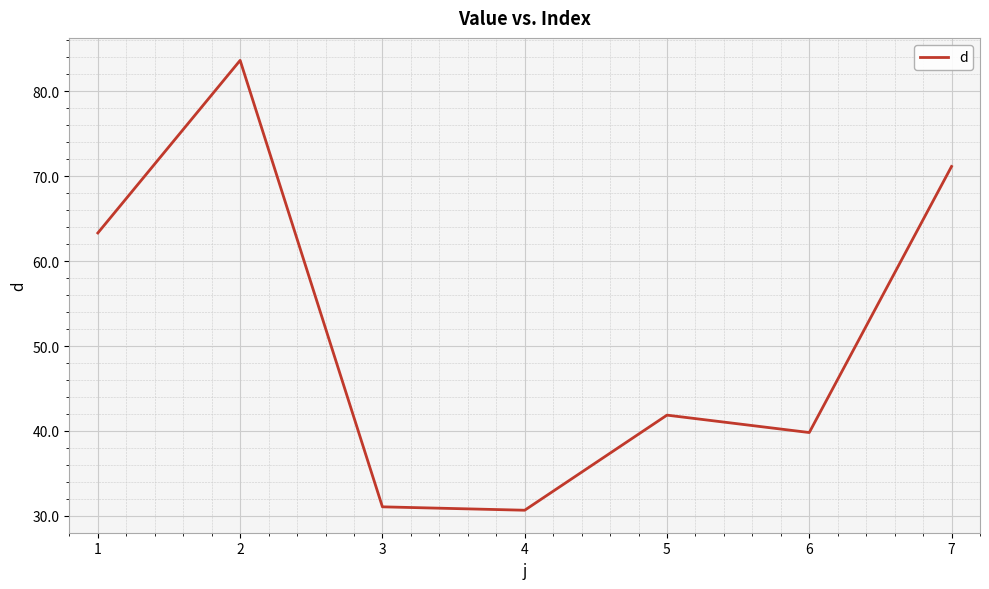

What is the difference between the maximum and minimum values?

53.0